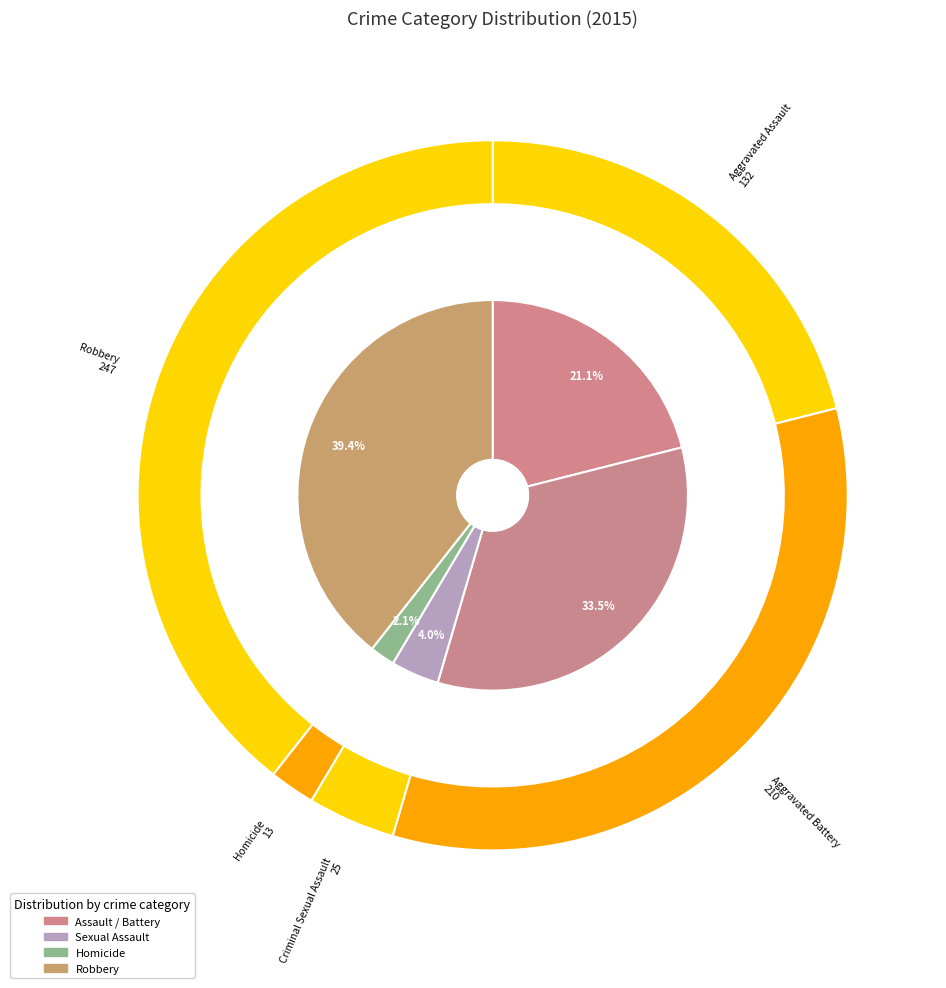

Count the number of slices in the pie.

5